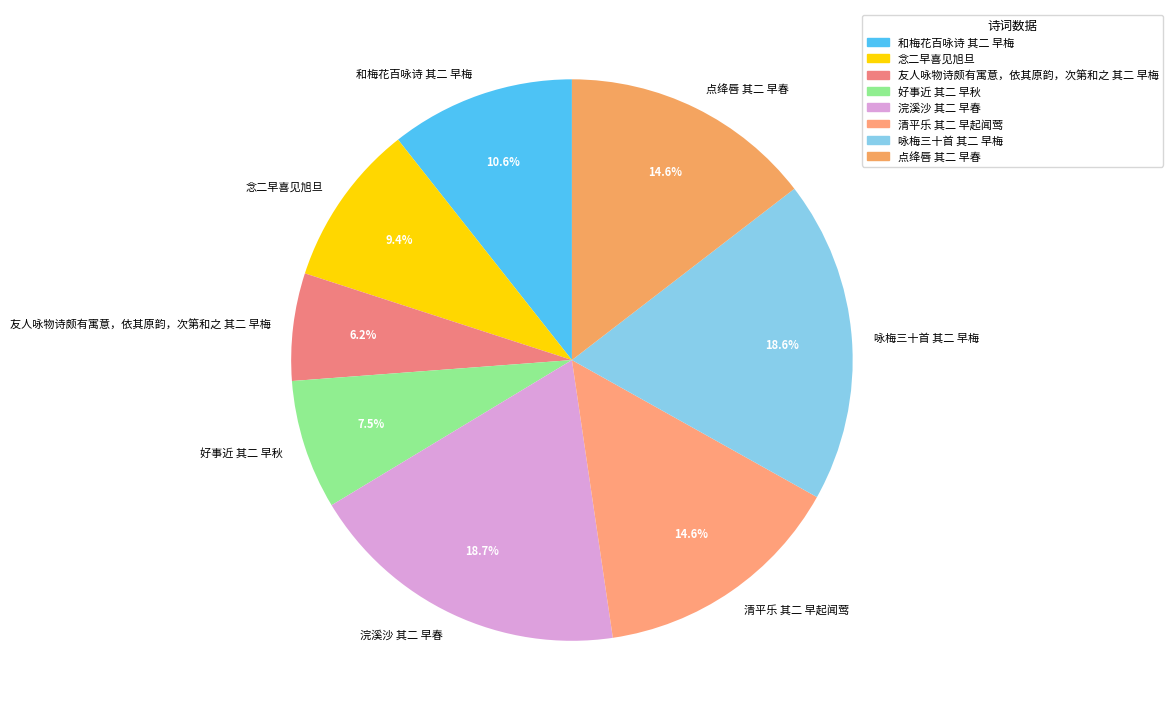

Which slice is the smallest?

友人咏物诗颇有寓意，依其原韵，次第和之 其二 早梅